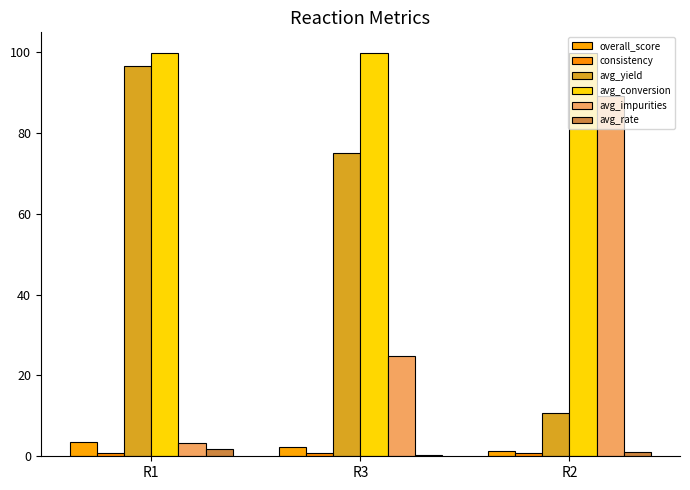

Reading left to right, transcribe all the data shown in this chart.

overall_score: 3.5	2.3	1.4
consistency: 0.8	0.8	0.7
avg_yield: 96.4	74.9	10.6
avg_conversion: 99.8	99.8	99.9
avg_impurities: 3.4	24.9	89.2
avg_rate: 1.9	0.2	1.2